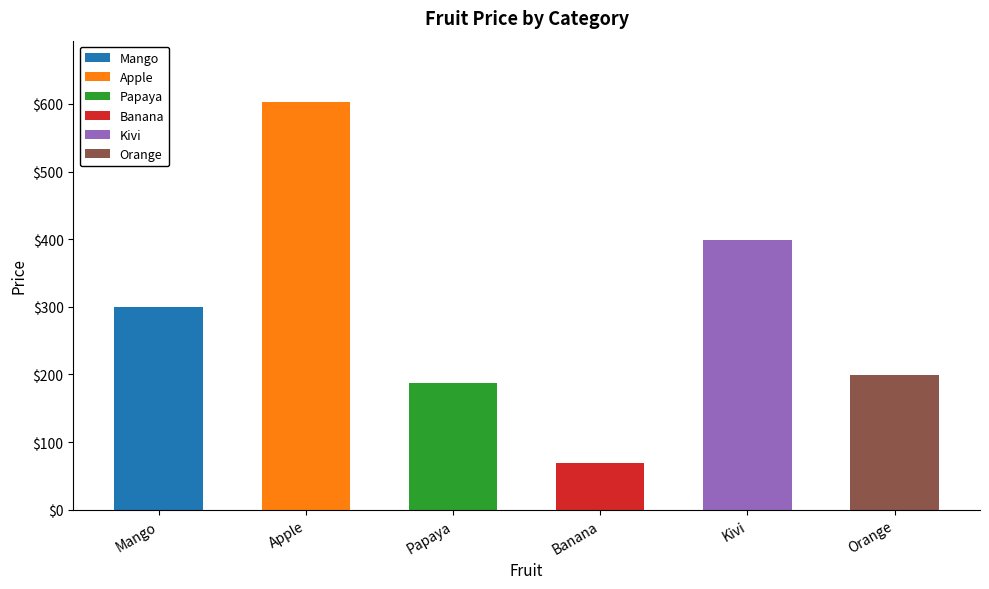

Are the bars horizontal?

No